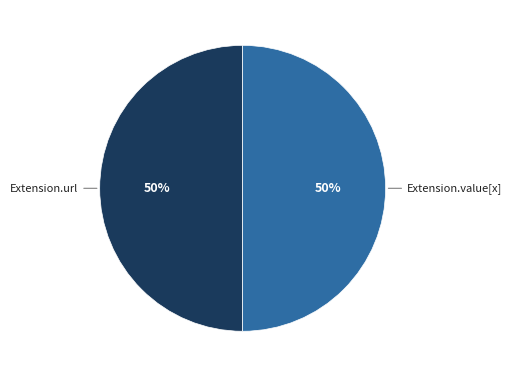

To the nearest percent, what is the average slice percentage?

50%